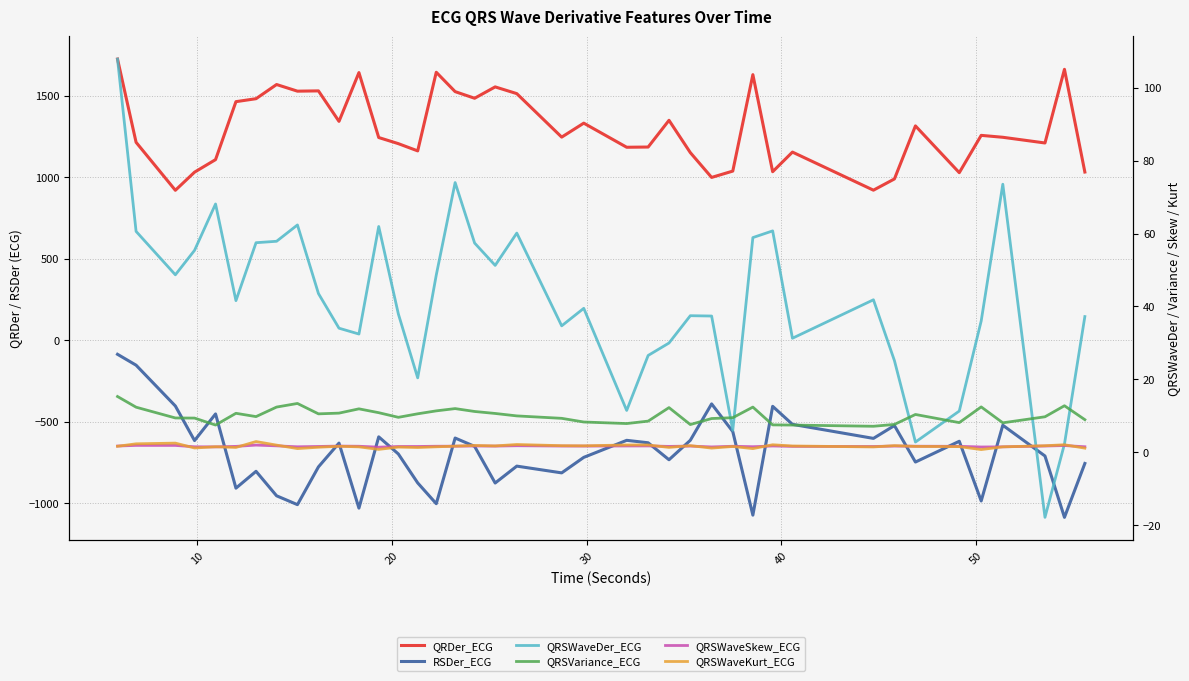

What are all the series names shown in the legend?

QRDer_ECG, RSDer_ECG, QRSWaveDer_ECG, QRSVariance_ECG, QRSWaveSkew_ECG, QRSWaveKurt_ECG